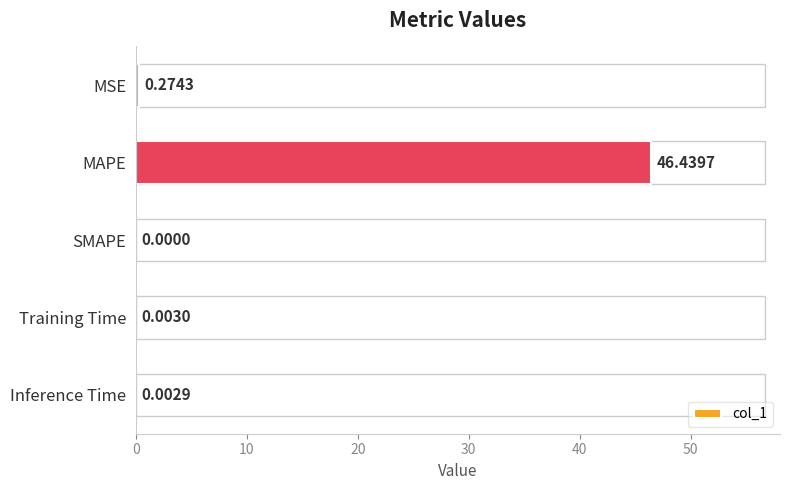

What is the maximum value shown in the chart?

46.4